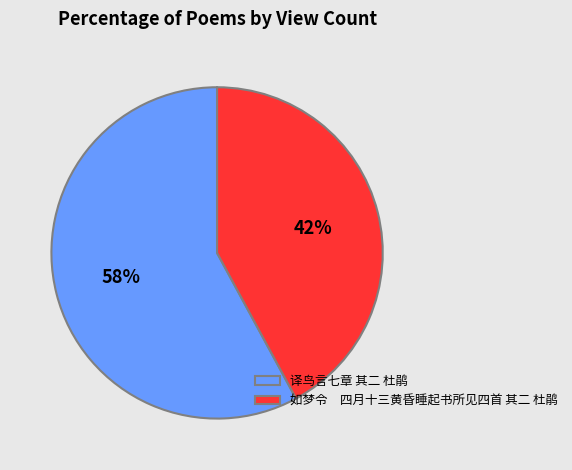

True or false: 译鸟言七章 其二 杜鹃 accounts for 51% of the total.

False